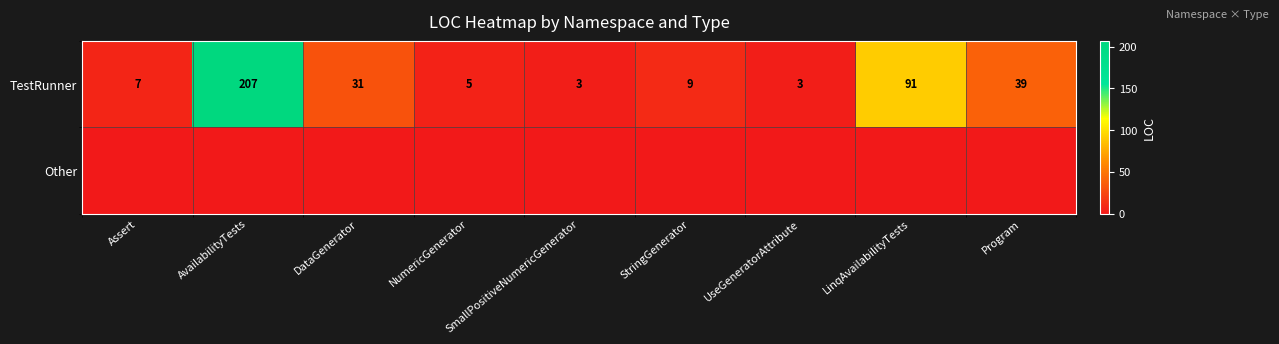

What is the spread (max minus min) of values at SmallPositiveNumericGenerator?

3